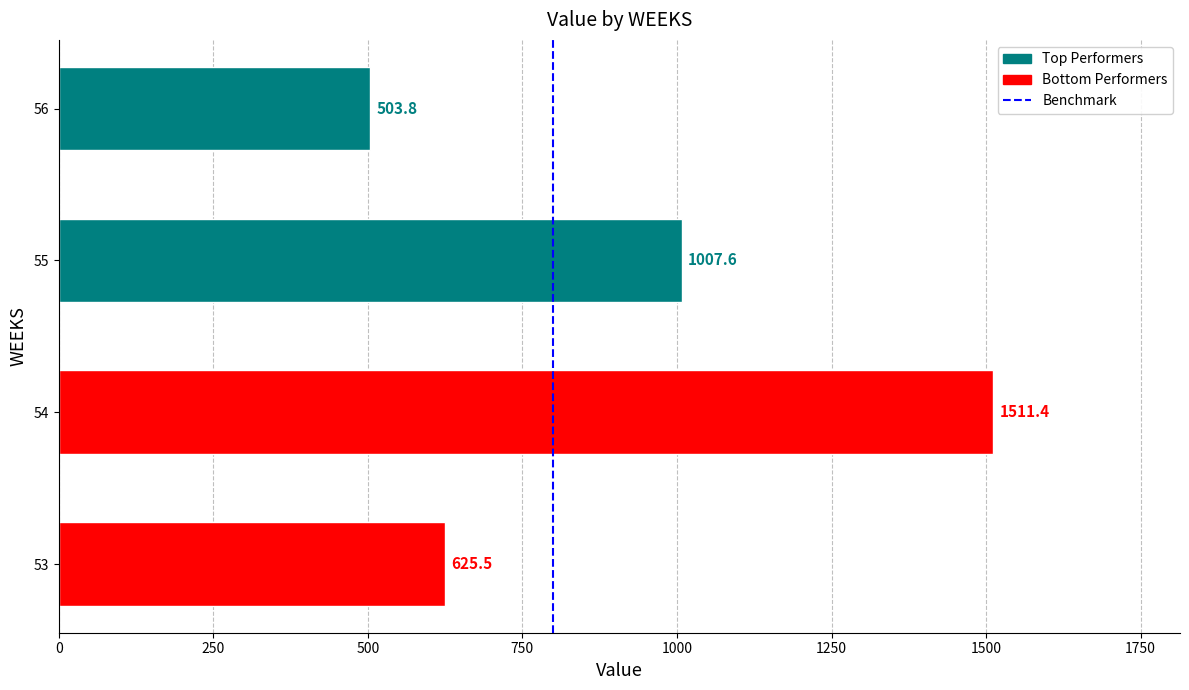

Reading bottom to top, extract all data points from this chart.

53=625.5	54=1511.4	55=1007.6	56=503.8